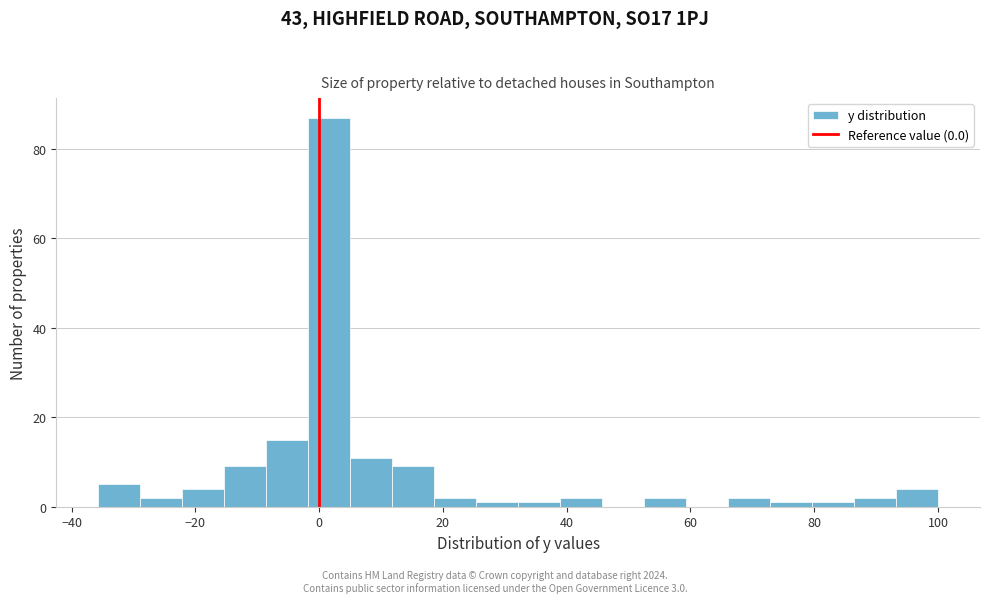

Read against the x-axis, roughly where is the centre of the tallest bar?

2